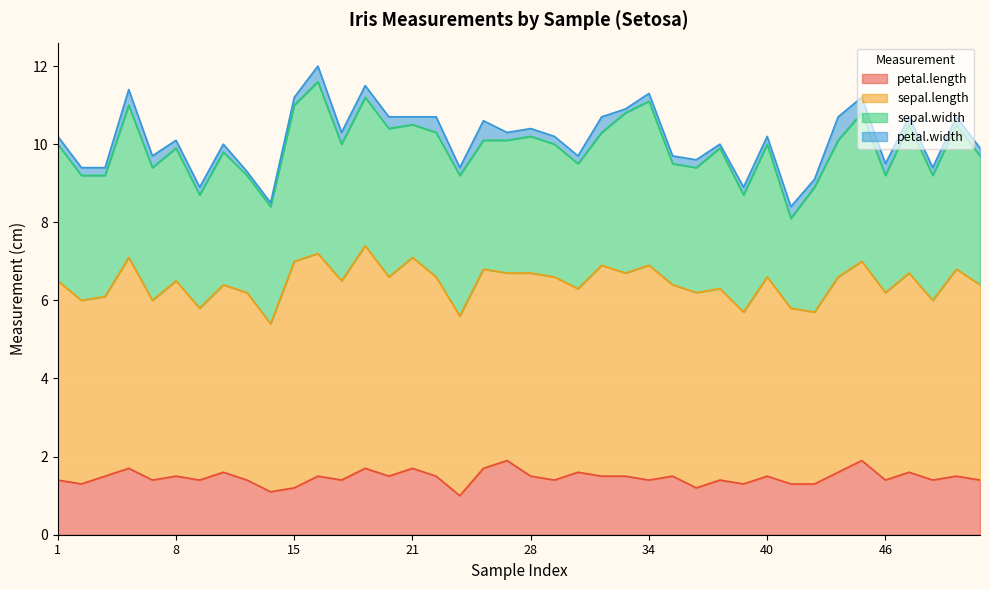

Reading left to right, transcribe all the data shown in this chart.

petal.length: 1.4	1.3	1.5	1.7	1.4	1.5	1.4	1.6	1.4	1.1	1.2	1.5	1.4	1.7	1.5	1.7	1.5	1.0	1.7	1.9	1.5	1.4	1.6	1.5	1.5	1.4	1.5	1.2	1.4	1.3	1.5	1.3	1.3	1.6	1.9	1.4	1.6	1.4	1.5	1.4
sepal.length: 5.1	4.7	4.6	5.4	4.6	5.0	4.4	4.8	4.8	4.3	5.8	5.7	5.1	5.7	5.1	5.4	5.1	4.6	5.1	4.8	5.2	5.2	4.7	5.4	5.2	5.5	4.9	5.0	4.9	4.4	5.1	4.5	4.4	5.0	5.1	4.8	5.1	4.6	5.3	5.0
sepal.width: 3.5	3.2	3.1	3.9	3.4	3.4	2.9	3.4	3.0	3.0	4.0	4.4	3.5	3.8	3.8	3.4	3.7	3.6	3.3	3.4	3.5	3.4	3.2	3.4	4.1	4.2	3.1	3.2	3.6	3.0	3.4	2.3	3.2	3.5	3.8	3.0	3.8	3.2	3.7	3.3
petal.width: 0.2	0.2	0.2	0.4	0.3	0.2	0.2	0.2	0.1	0.1	0.2	0.4	0.3	0.3	0.3	0.2	0.4	0.2	0.5	0.2	0.2	0.2	0.2	0.4	0.1	0.2	0.2	0.2	0.1	0.2	0.2	0.3	0.2	0.6	0.4	0.3	0.2	0.2	0.2	0.2